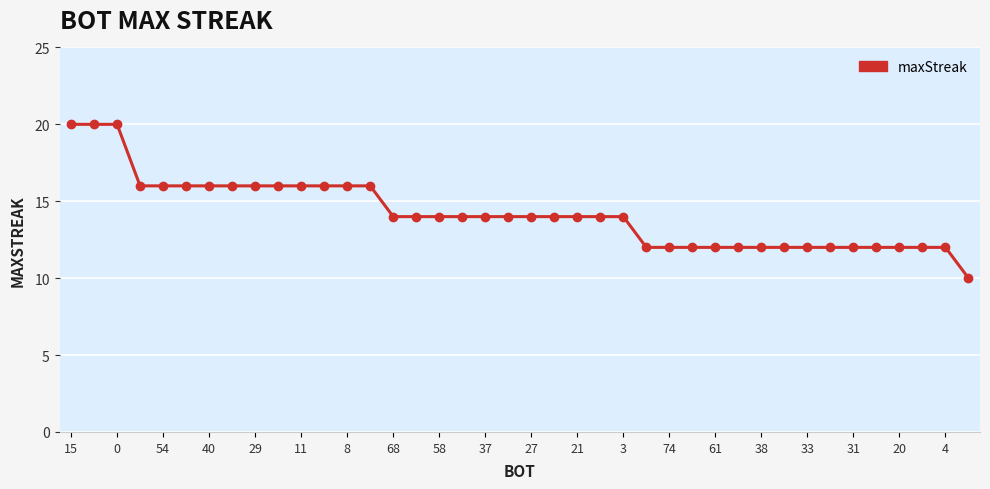

What is the greatest value displayed?

20